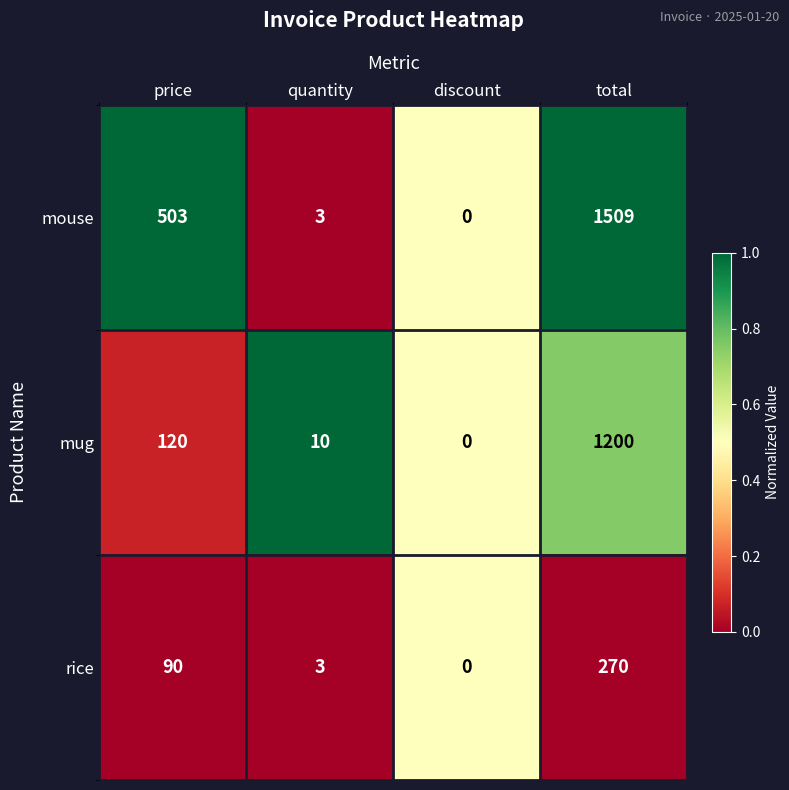

Reading left to right, list all the values displayed in this chart.

mouse: 503	3	0	1509
mug: 120	10	0	1200
rice: 90	3	0	270